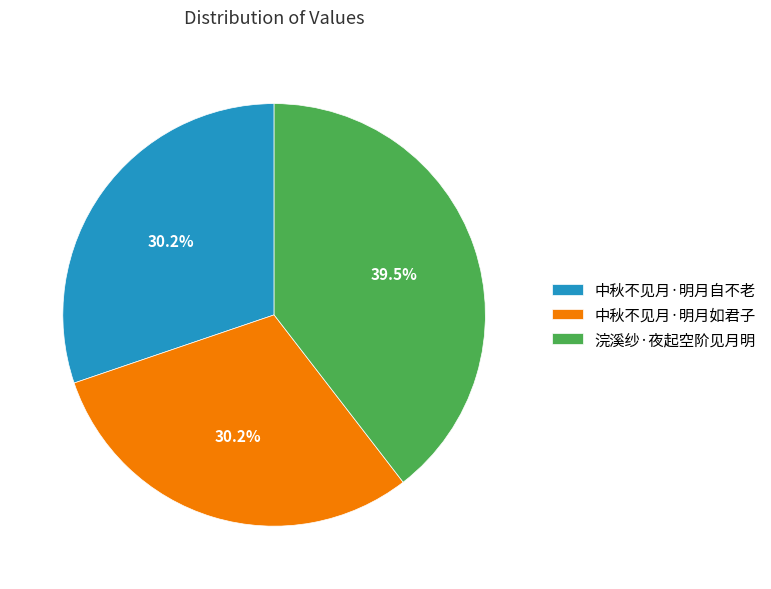

Which category has the biggest portion of the pie?

浣溪纱·夜起空阶见月明